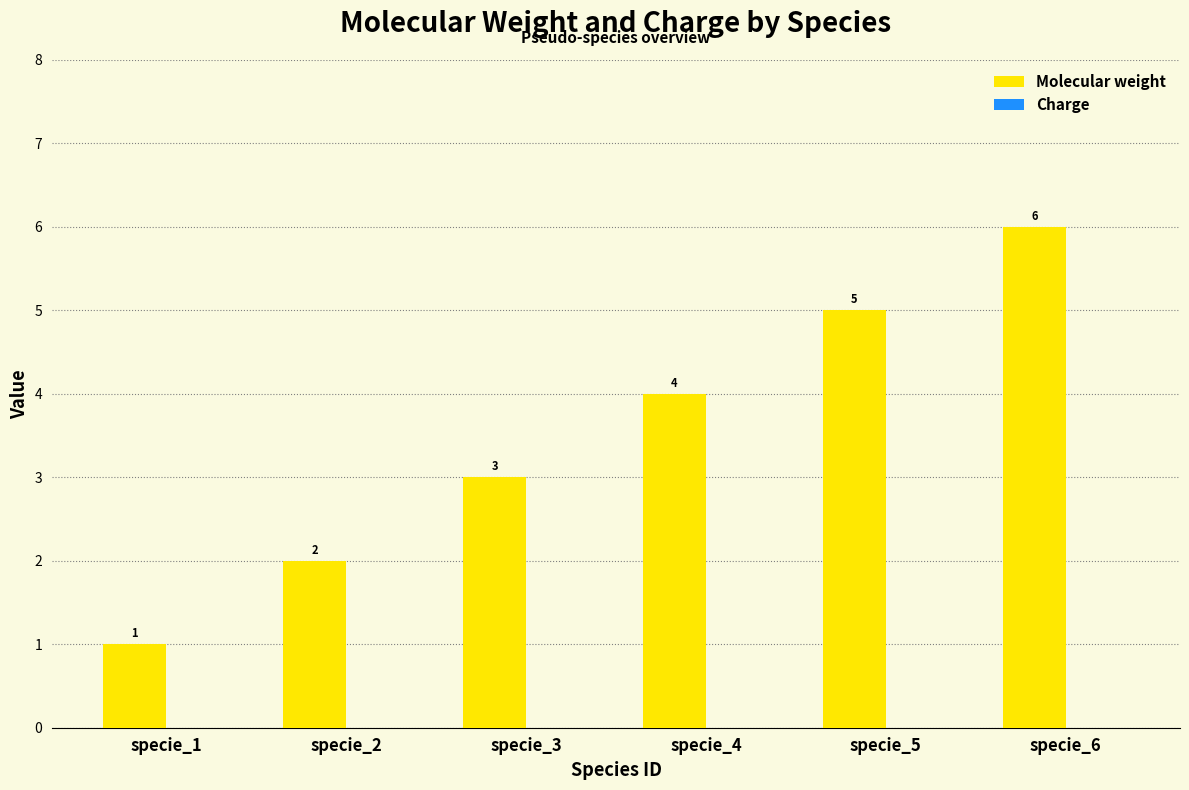

What is the ratio of the value at specie_6 to the value at specie_3?

2.0